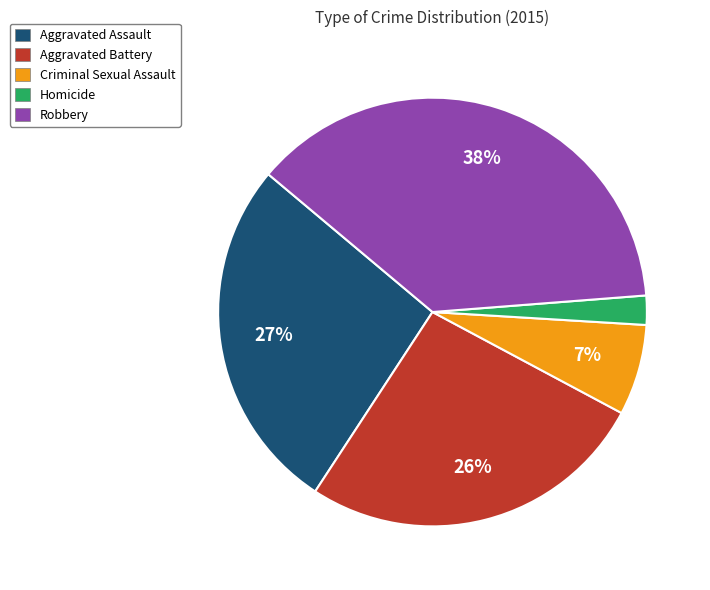

To the nearest percent, what portion does Aggravated Assault represent?

27%